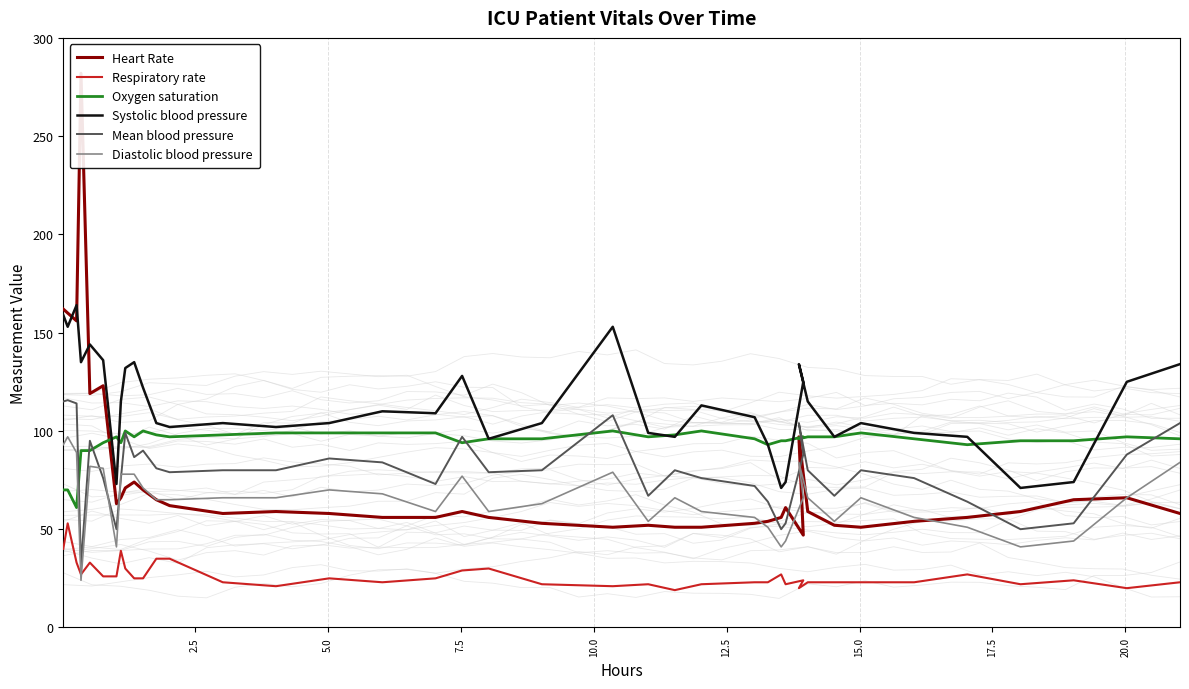

What is the difference between the maximum and minimum values in the Diastolic blood pressure series?

73.0